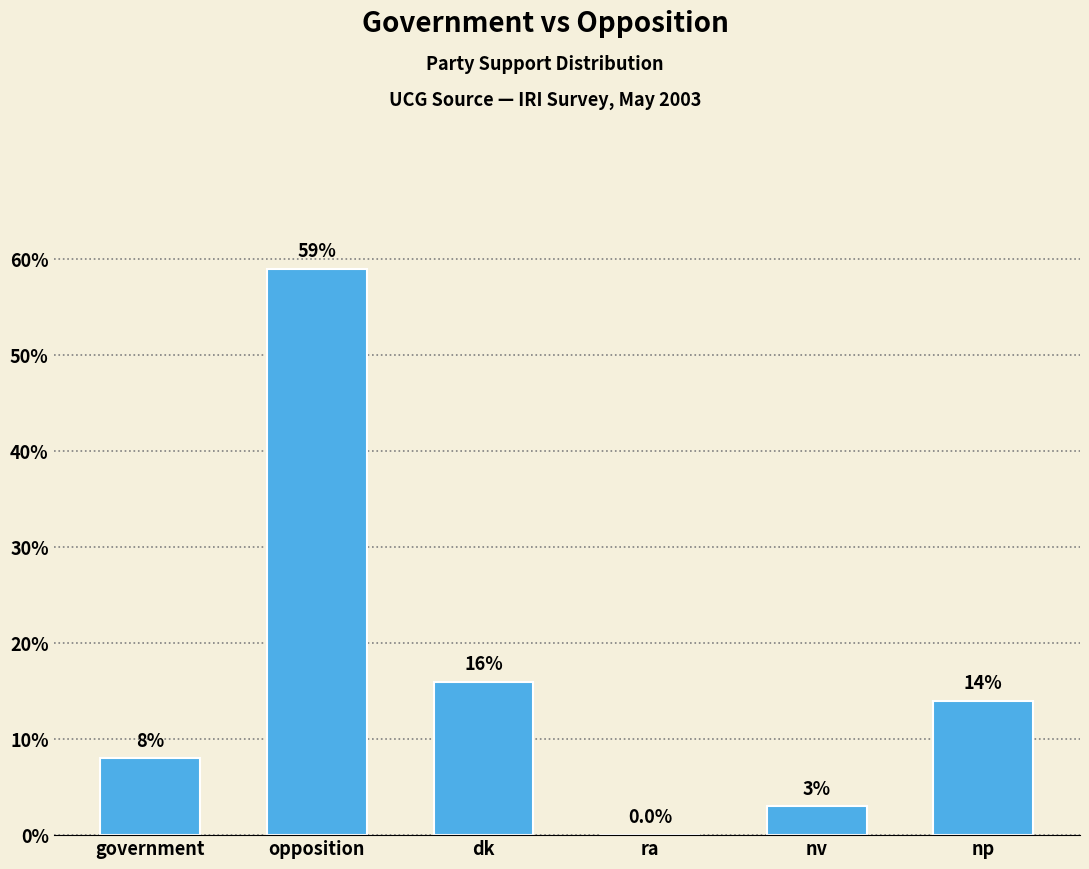

What is the ratio of the value at nv to the value at opposition?

0.1